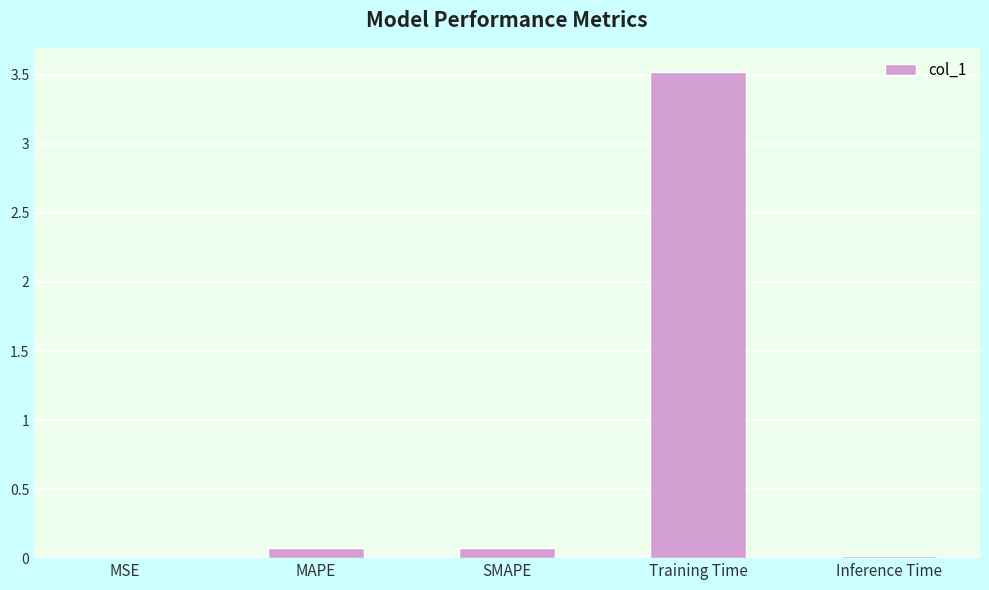

What is the approximate value at Training Time?

3.5